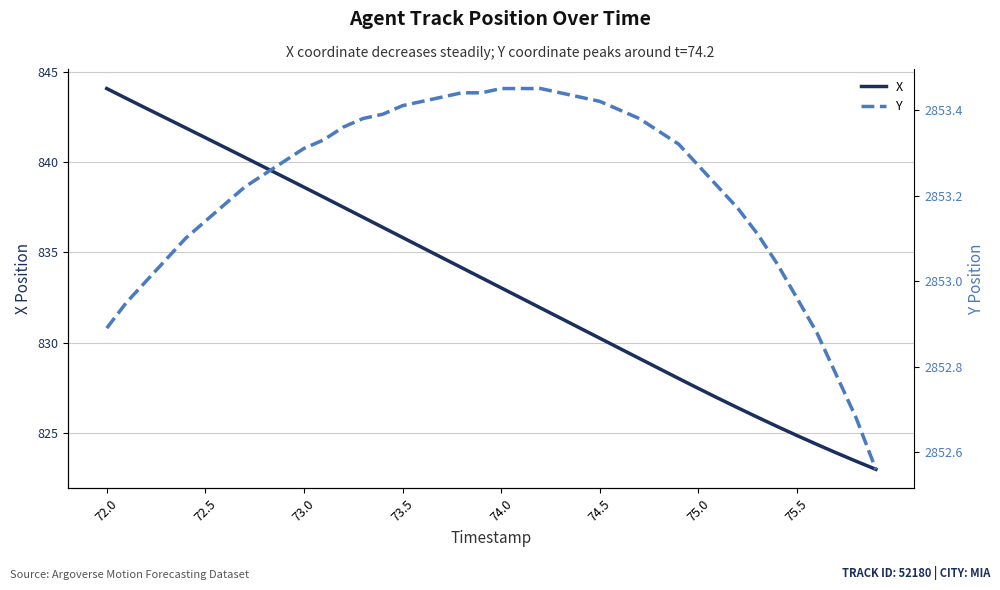

True or false: X and Y cross at least once.

False